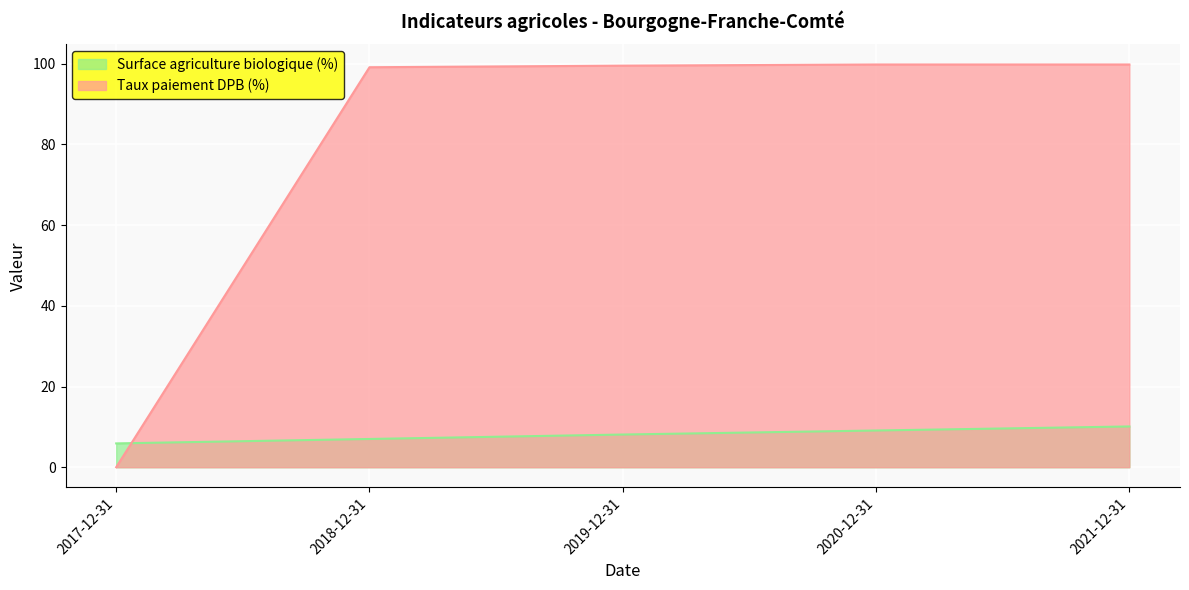

What are all the series names shown in the legend?

Surface agriculture biologique (%), Taux paiement DPB (%)